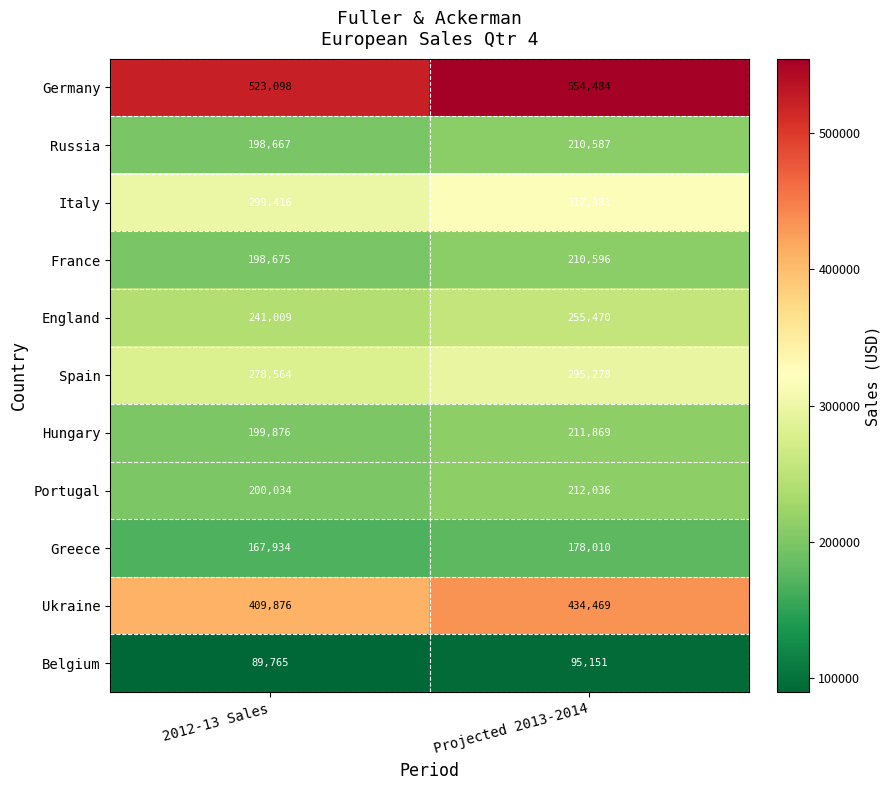

Reading left to right, transcribe all the data shown in this chart.

Germany: 2012-13 Sales=523098	Projected 2013-2014=554484
Russia: 2012-13 Sales=198667	Projected 2013-2014=210587
Italy: 2012-13 Sales=299416	Projected 2013-2014=317381
France: 2012-13 Sales=198675	Projected 2013-2014=210596
England: 2012-13 Sales=241009	Projected 2013-2014=255470
Spain: 2012-13 Sales=278564	Projected 2013-2014=295278
Hungary: 2012-13 Sales=199876	Projected 2013-2014=211869
Portugal: 2012-13 Sales=200034	Projected 2013-2014=212036
Greece: 2012-13 Sales=167934	Projected 2013-2014=178010
Ukraine: 2012-13 Sales=409876	Projected 2013-2014=434469
Belgium: 2012-13 Sales=89765	Projected 2013-2014=95151